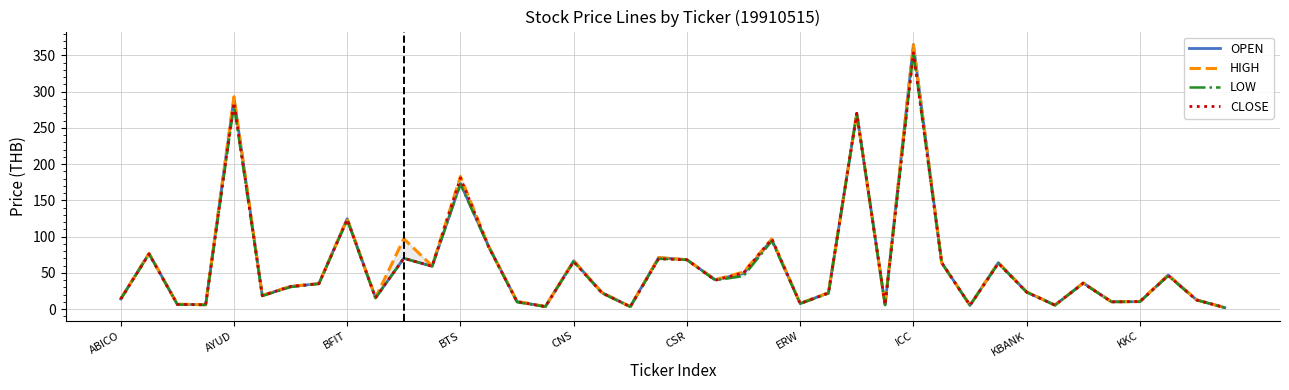

Is it true that OPEN equals 114.1 at 10?

False